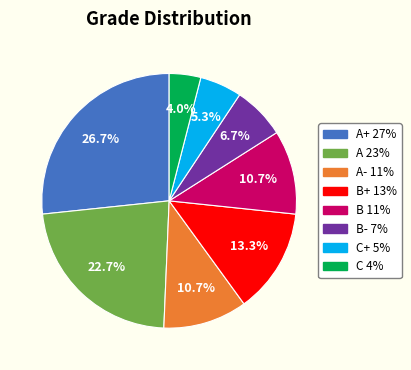

Is there a majority slice in this chart?

No